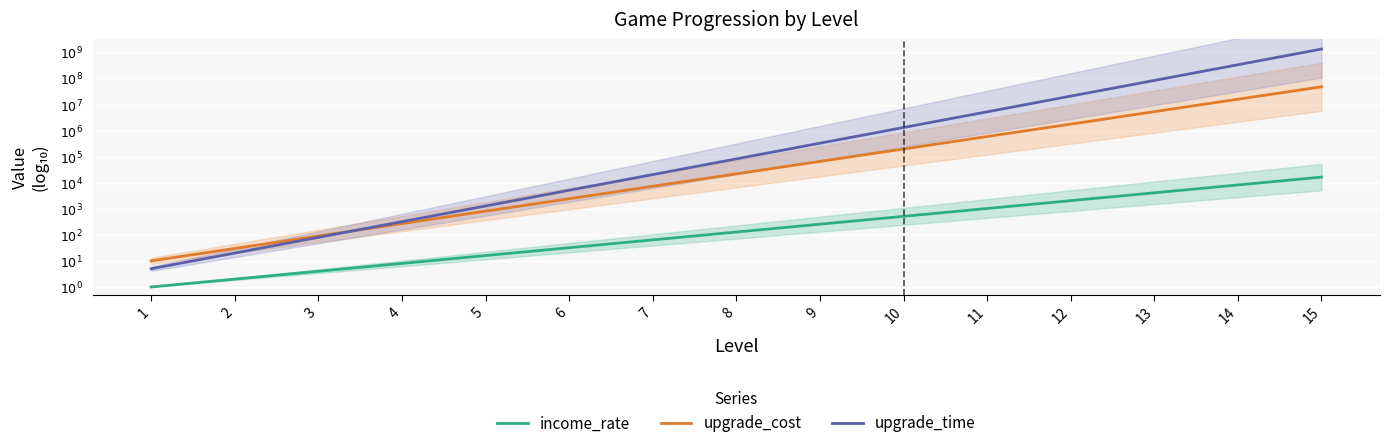

List the series in order of their peak value, highest first.

upgrade_time, upgrade_cost, income_rate